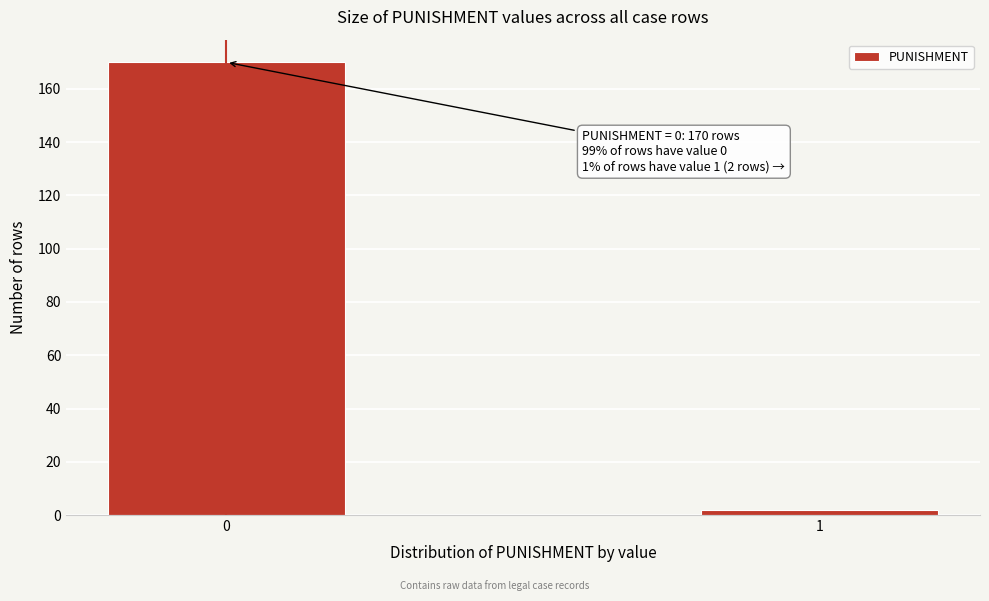

Reading left to right, transcribe all the data shown in this chart.

0=170	1=2